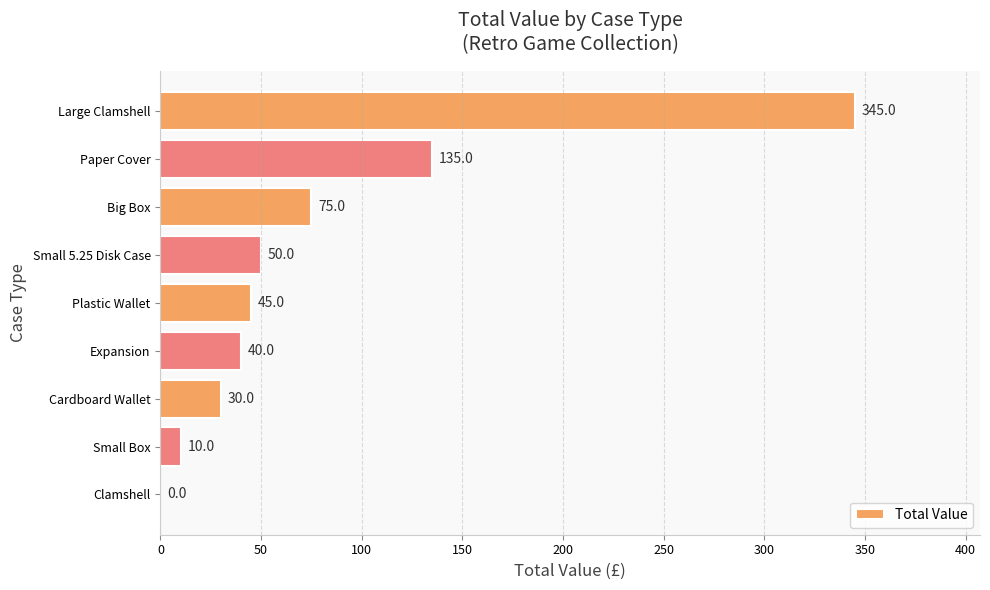

What is the sum of the values at Clamshell and Expansion?

40